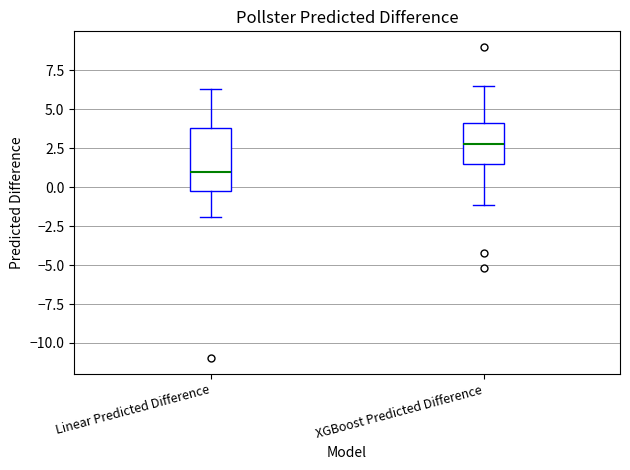

Where is the upper edge of the box for Linear Predicted Difference on the y-axis? The values are not printed on the chart, so give them approximately, as read against the axis.

4.0